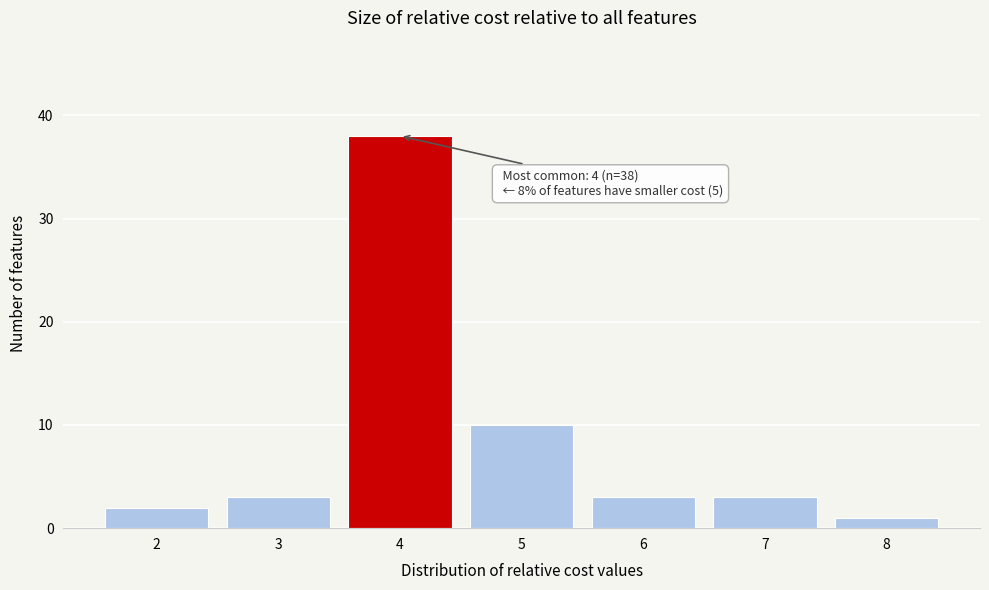

Reading left to right, extract all data points from this chart.

2	3	38	10	3	3	1